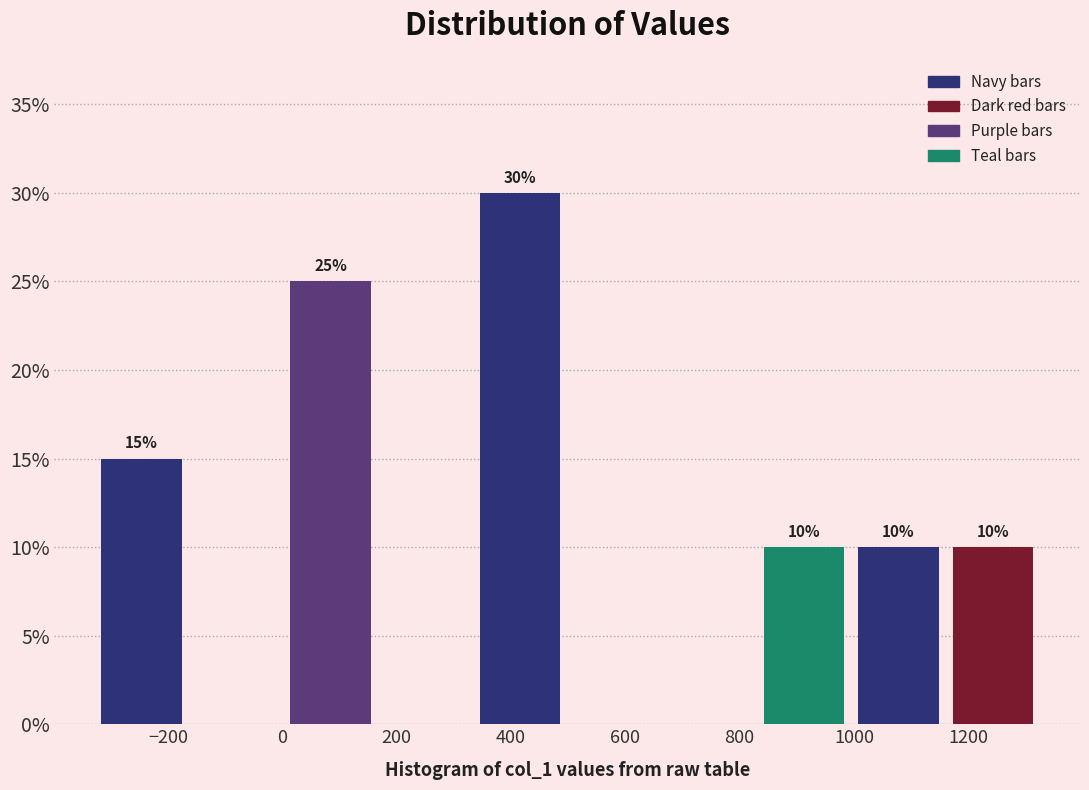

Which range on the x-axis has the tallest bar?

340 to 500